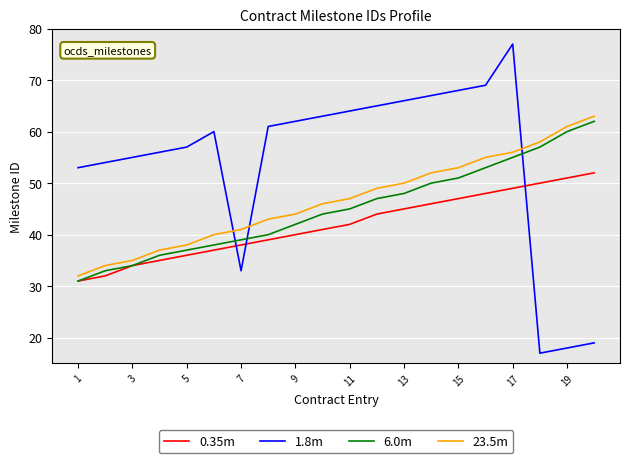

Reading left to right, transcribe all the data shown in this chart.

0.35m: 31	32	34	35	36	37	38	39	40	41	42	44	45	46	47	48	49	50	51	52
1.8m: 53	54	55	56	57	60	33	61	62	63	64	65	66	67	68	69	77	17	18	19
6.0m: 31	33	34	36	37	38	39	40	42	44	45	47	48	50	51	53	55	57	60	62
23.5m: 32	34	35	37	38	40	41	43	44	46	47	49	50	52	53	55	56	58	61	63